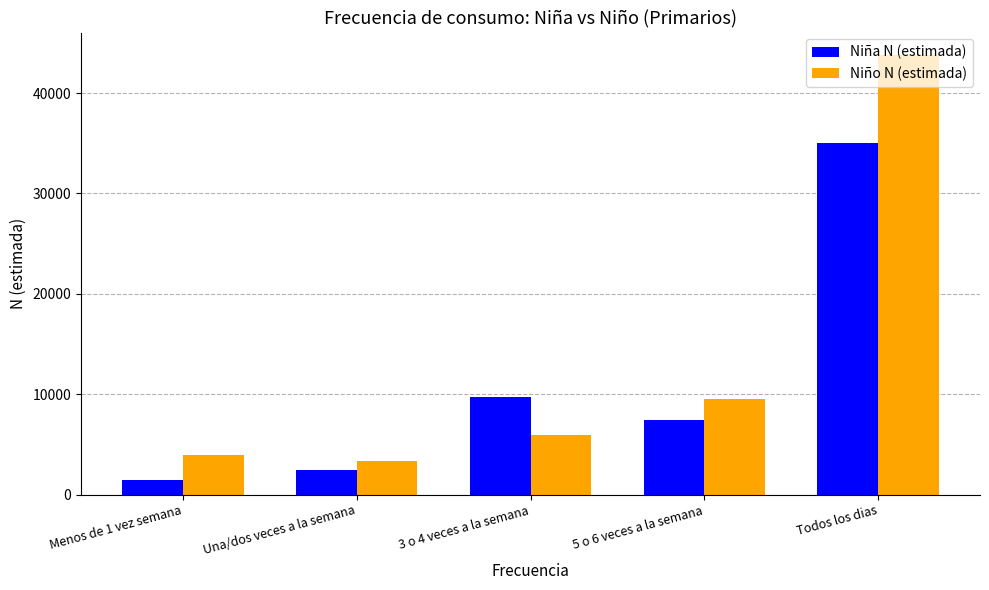

Rank the categories by Niña N (estimada) value from highest to lowest.

Todos los dias, 3 o 4 veces a la semana, 5 o 6 veces a la semana, Una/dos veces a la semana, Menos de 1 vez semana